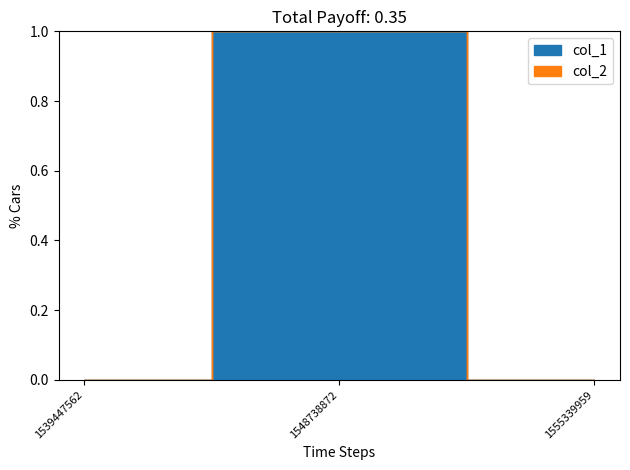

Which series has the largest range (max minus min)?

col_1